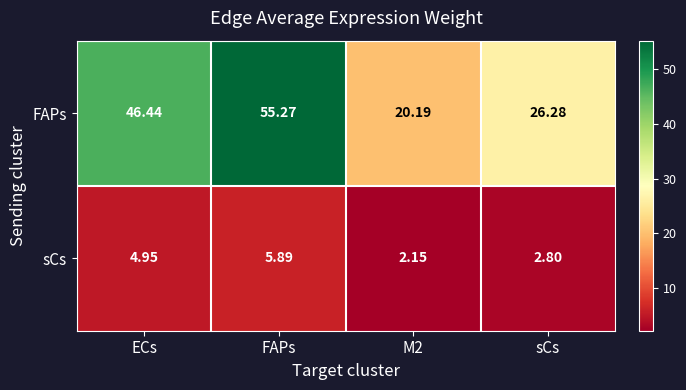

At which category is the sum across all series the highest?

FAPs